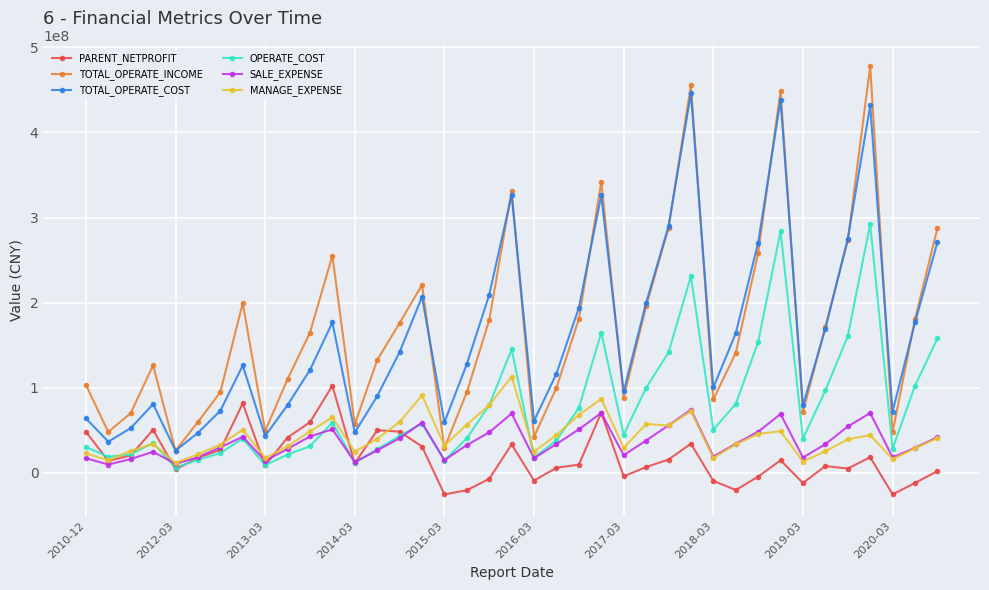

Which series has the widest spread of values?

TOTAL_OPERATE_INCOME